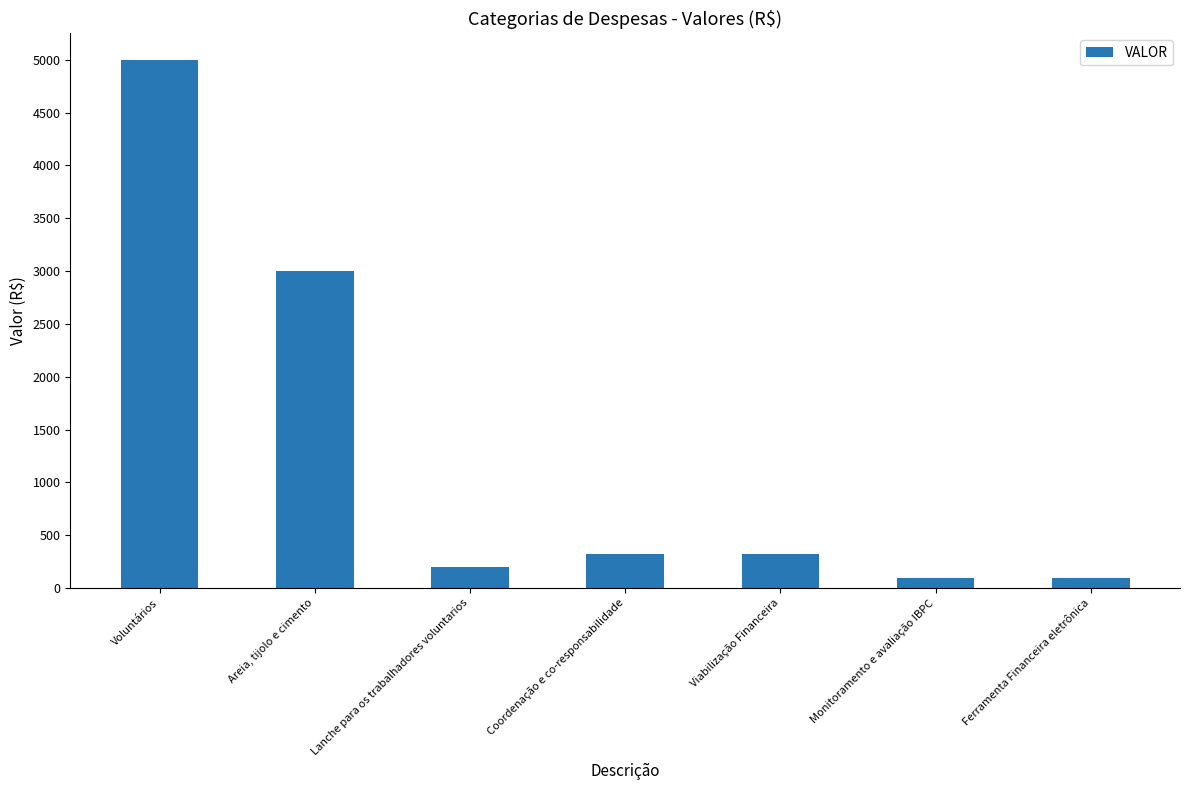

The chart shows a value of 5000 at Voluntários. True or false?

True